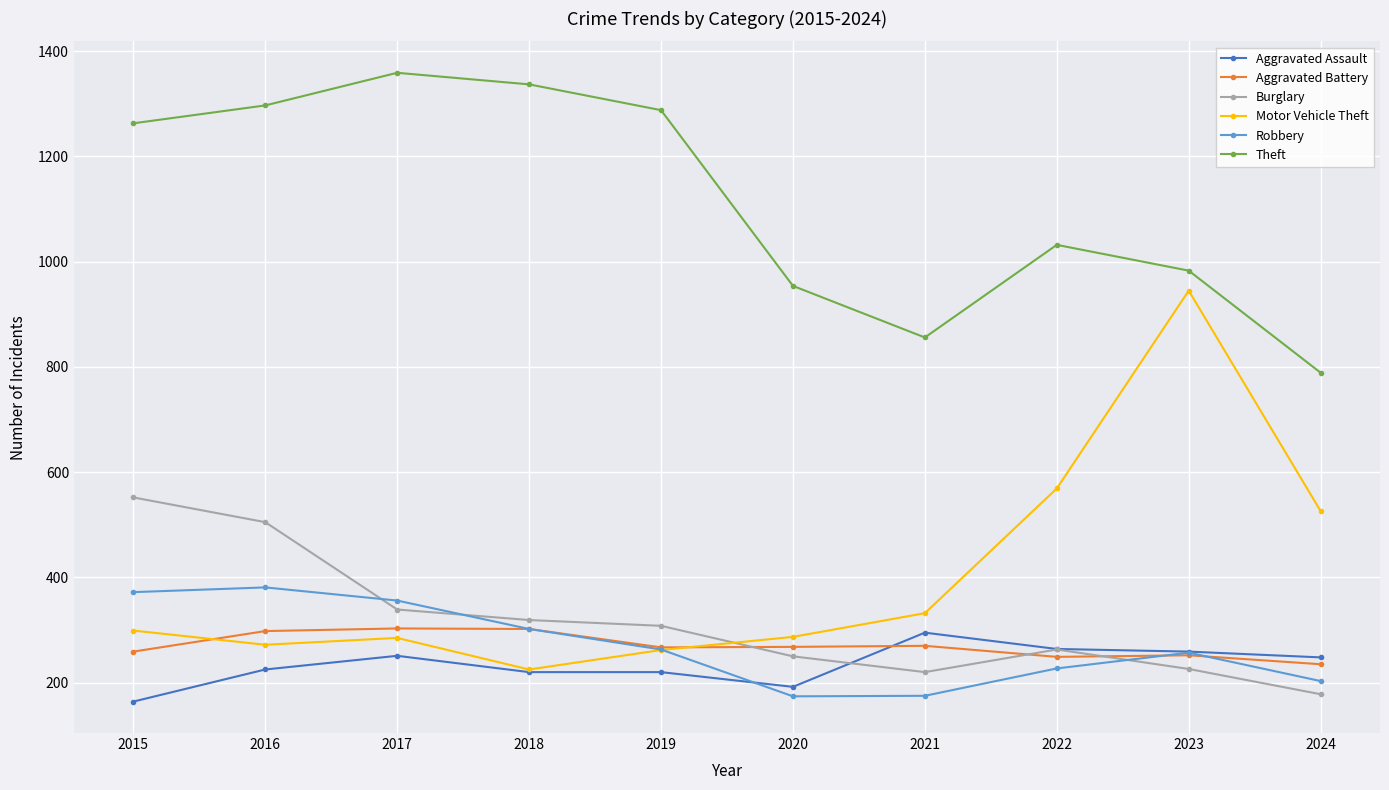

Which series has the largest range (max minus min)?

Motor Vehicle Theft